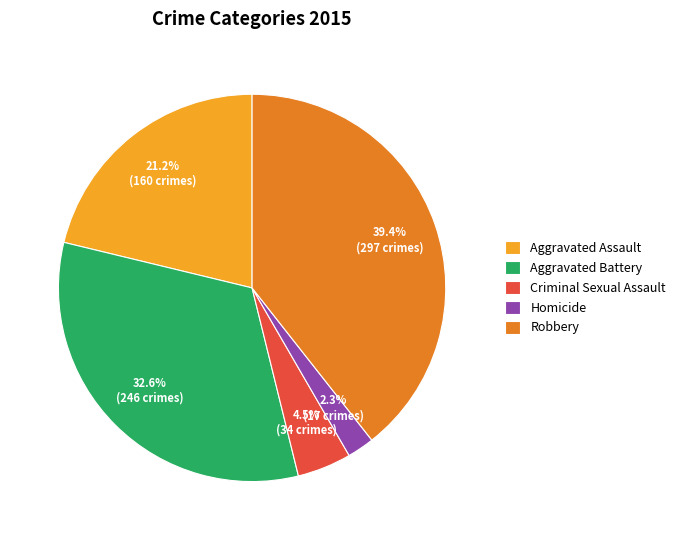

To the nearest percent, what is the difference between the Criminal Sexual Assault and Aggravated Assault slice percentages?

17%